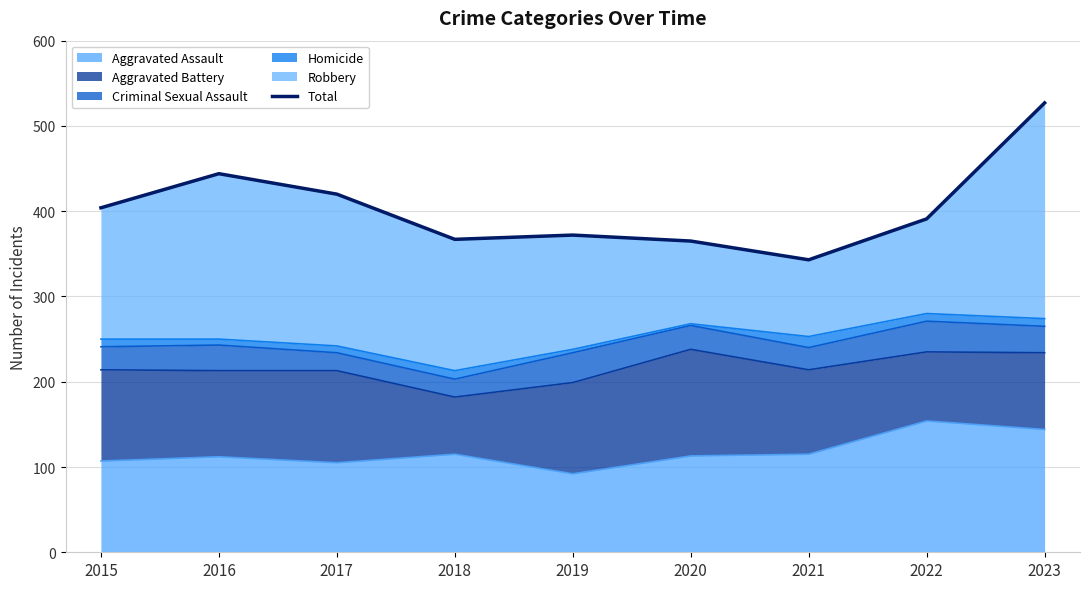

Which has a higher value, 2018 or 2020?

2018